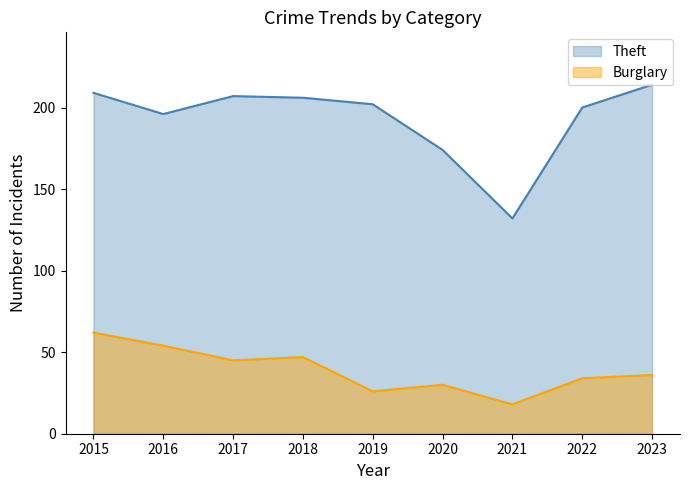

True or false: Burglary has a value of 14 at 2020.

False